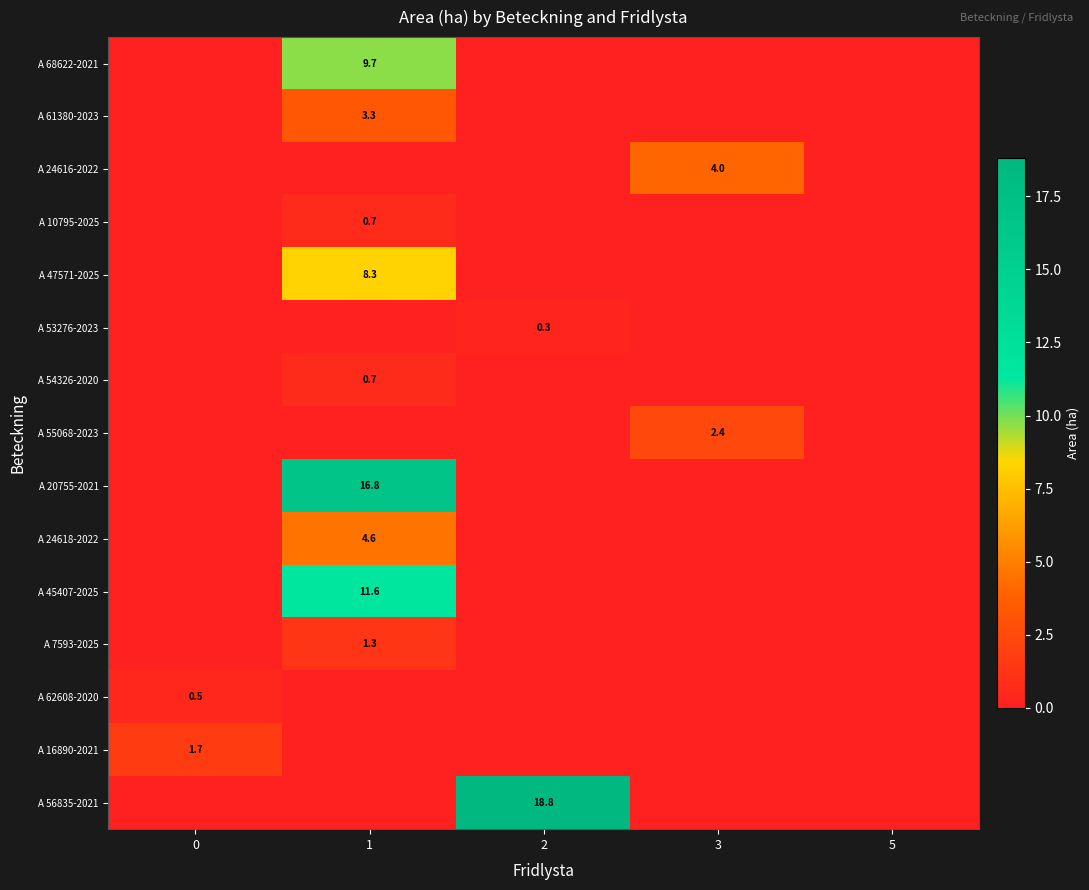

Is it true that A 68622-2021 equals 4.5 at 1?

False